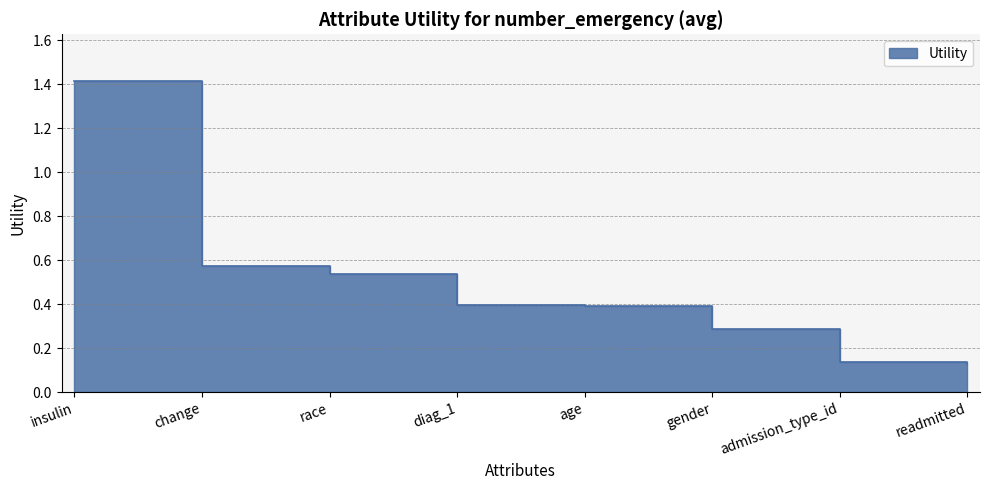

Where is the data nearest to the value 0?

readmitted